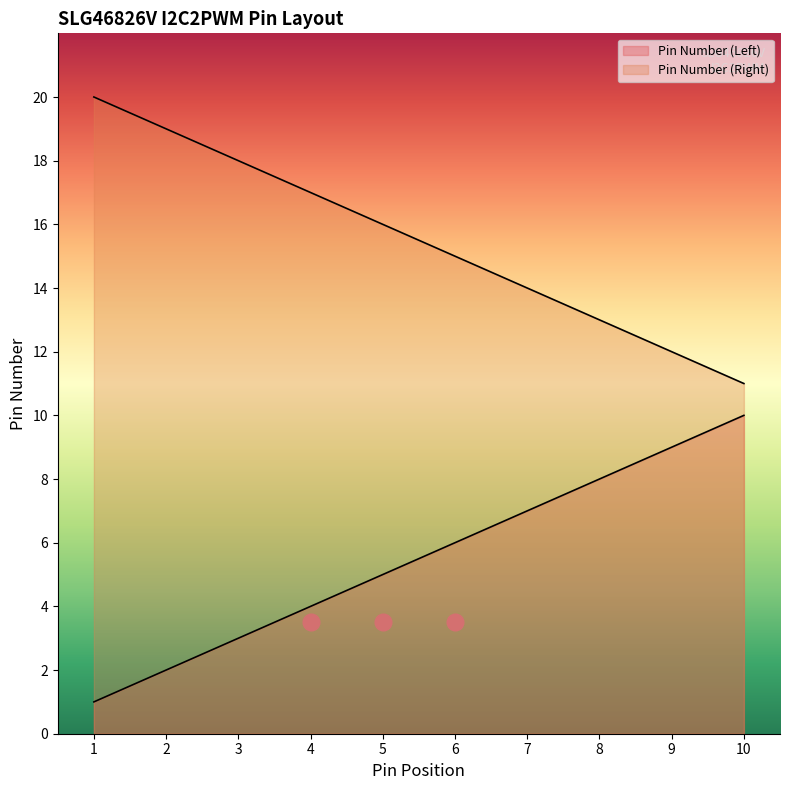

What is the sum of the Pin Number (Right) values at 8 and 9?

25